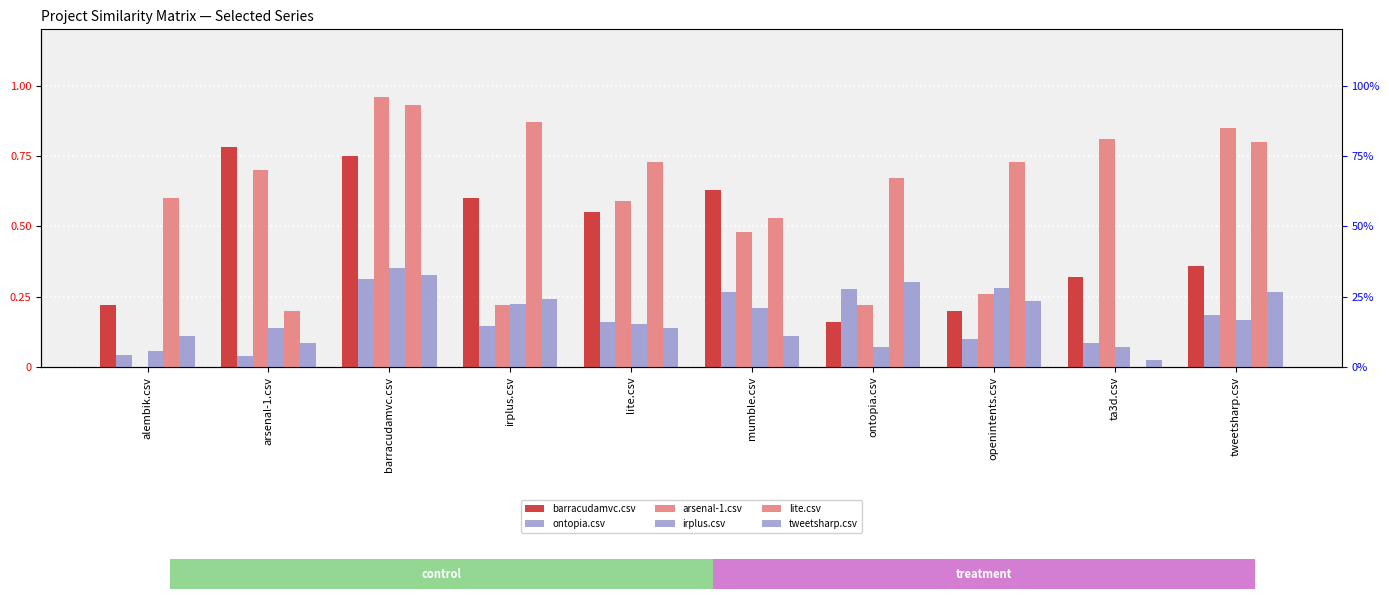

Which series has the largest total across all categories?

lite.csv